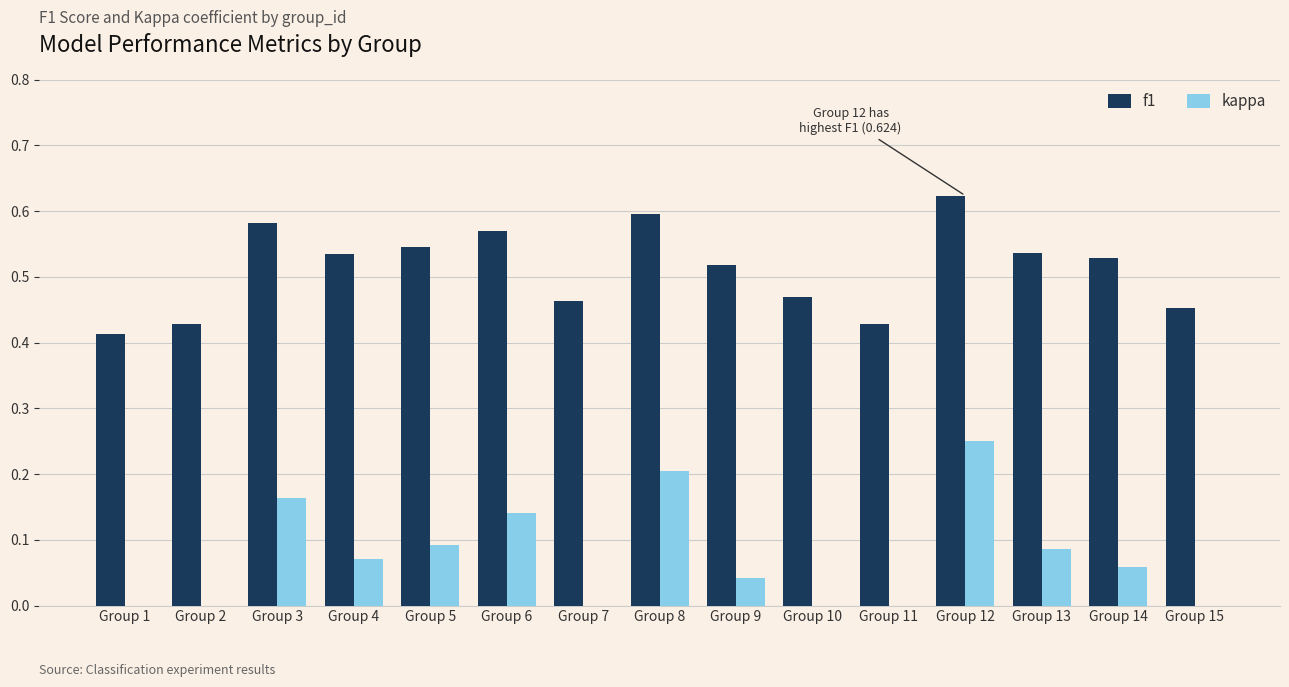

Is it true that kappa equals 0.2 at Group 1?

False